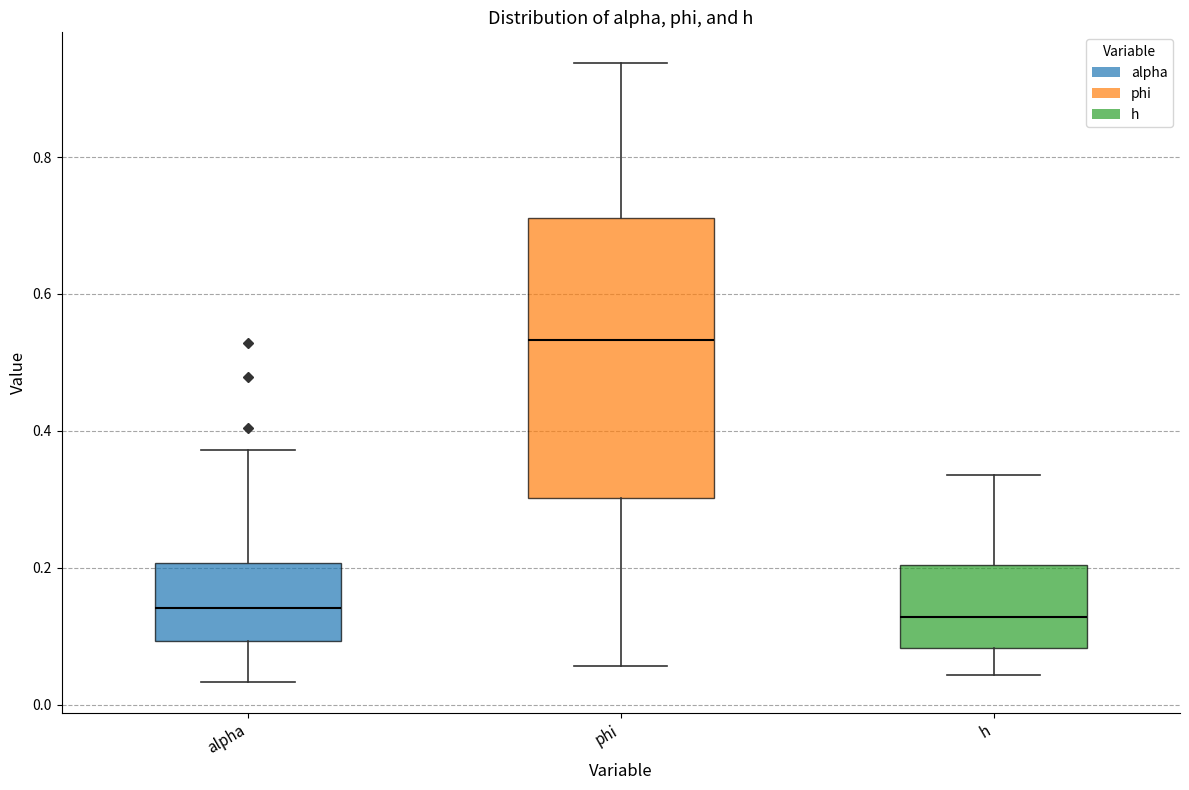

Reading left to right, transcribe this box plot: for each box, give where its median line is, the range the box spans, and where its two whiskers end, as read against the y-axis. The values are not printed on the chart, so give them approximately, as read against the axis.

alpha: median 0.14, box 0.10 to 0.20, whiskers 0.04 to 0.38
phi: median 0.54, box 0.30 to 0.72, whiskers 0.06 to 0.94
h: median 0.12, box 0.08 to 0.20, whiskers 0.04 to 0.34